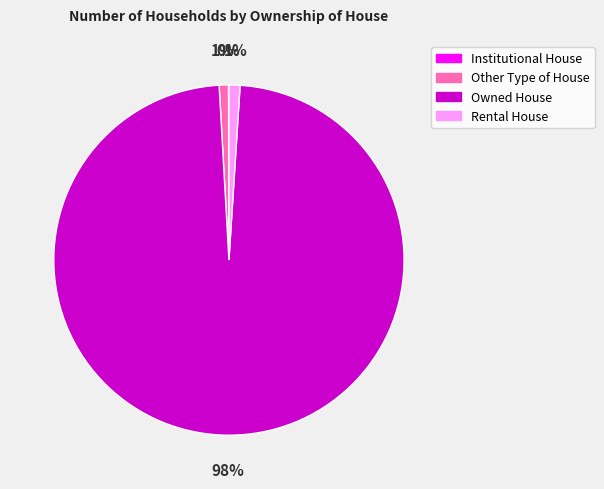

What percentage is the Rental House slice, to the nearest percent?

1%